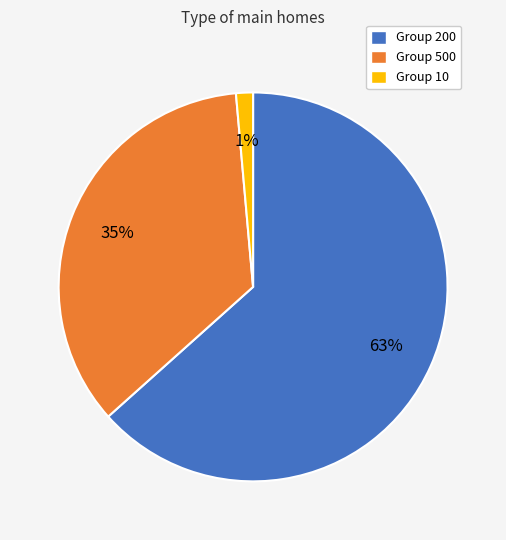

What is the majority slice?

Group 200